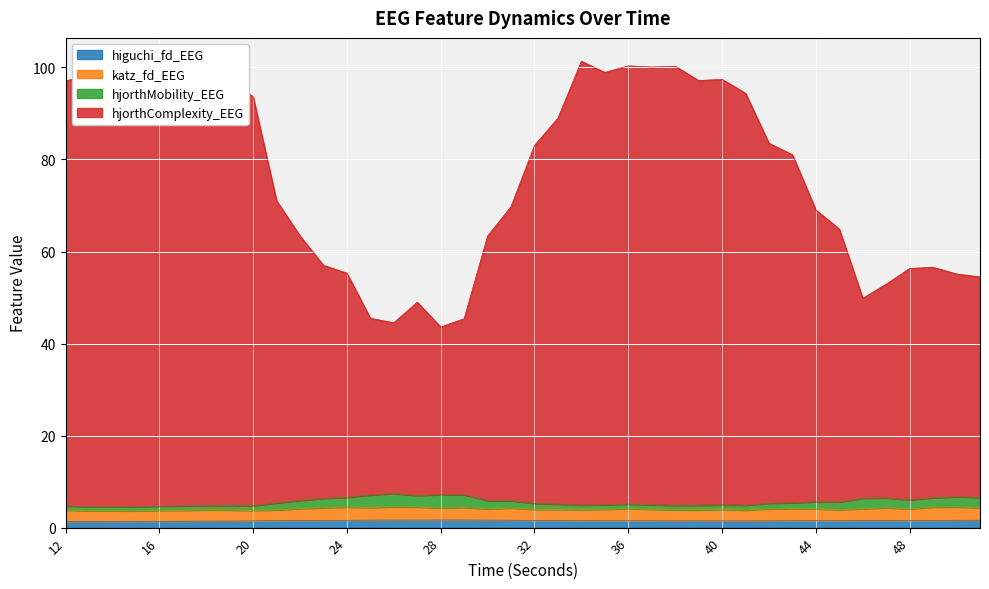

Rank the categories by hjorthComplexity_EEG value from highest to lowest.

34, 36, 38, 37, 15, 35, 14, 18, 16, 13, 17, 40, 19, 39, 12, 41, 20, 33, 42, 32, 43, 21, 31, 44, 45, 22, 30, 23, 49, 48, 24, 50, 51, 47, 46, 27, 25, 29, 26, 28